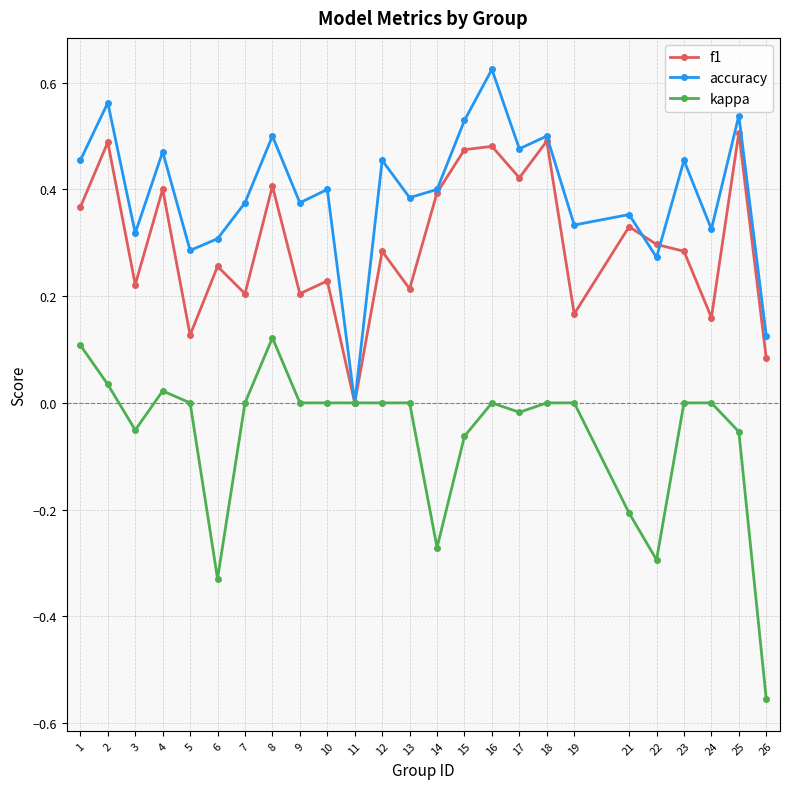

Where is the first local maximum for accuracy?

2